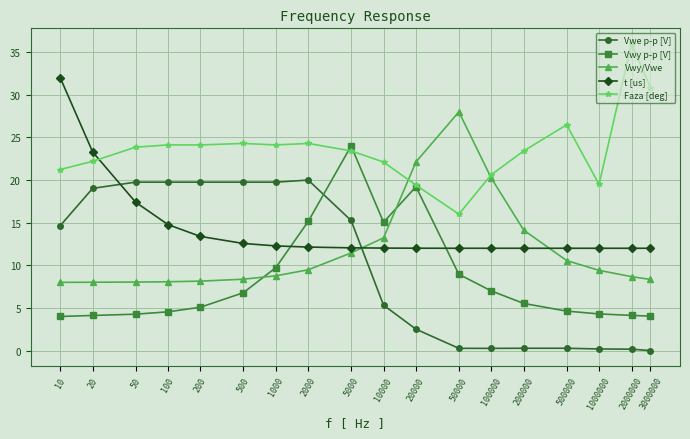

Which series changed the most between 1000000 and 3000000?

Faza [deg]